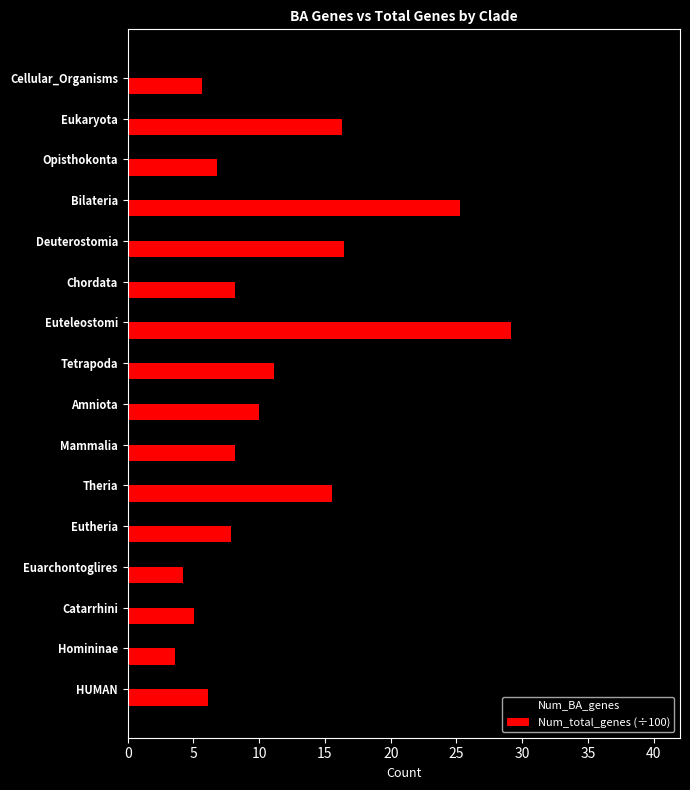

Read the Num_BA_genes value at Opisthokonta.

6.0